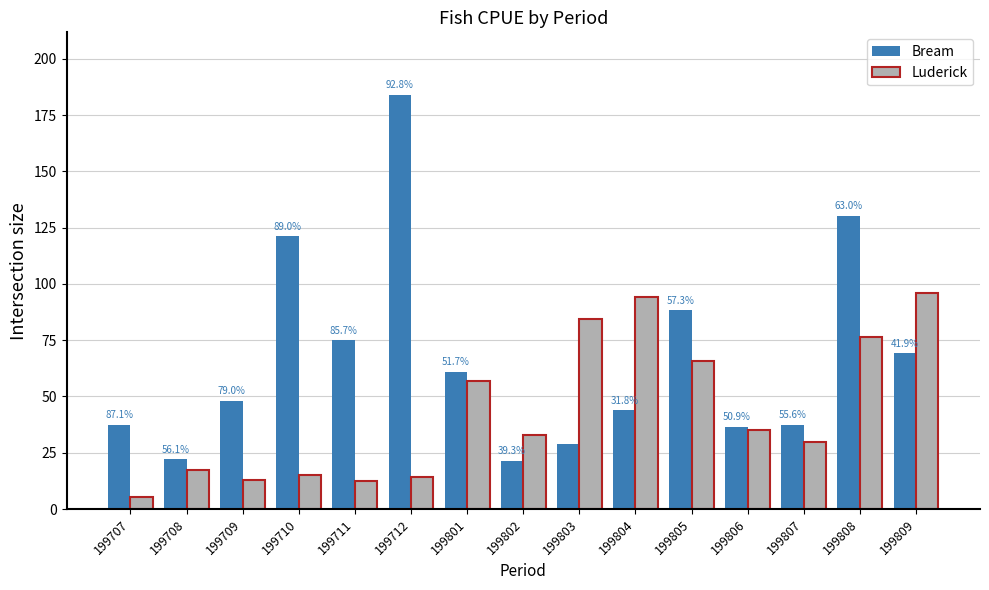

What is the difference between the Bream values at 199711 and 199708?

52.9